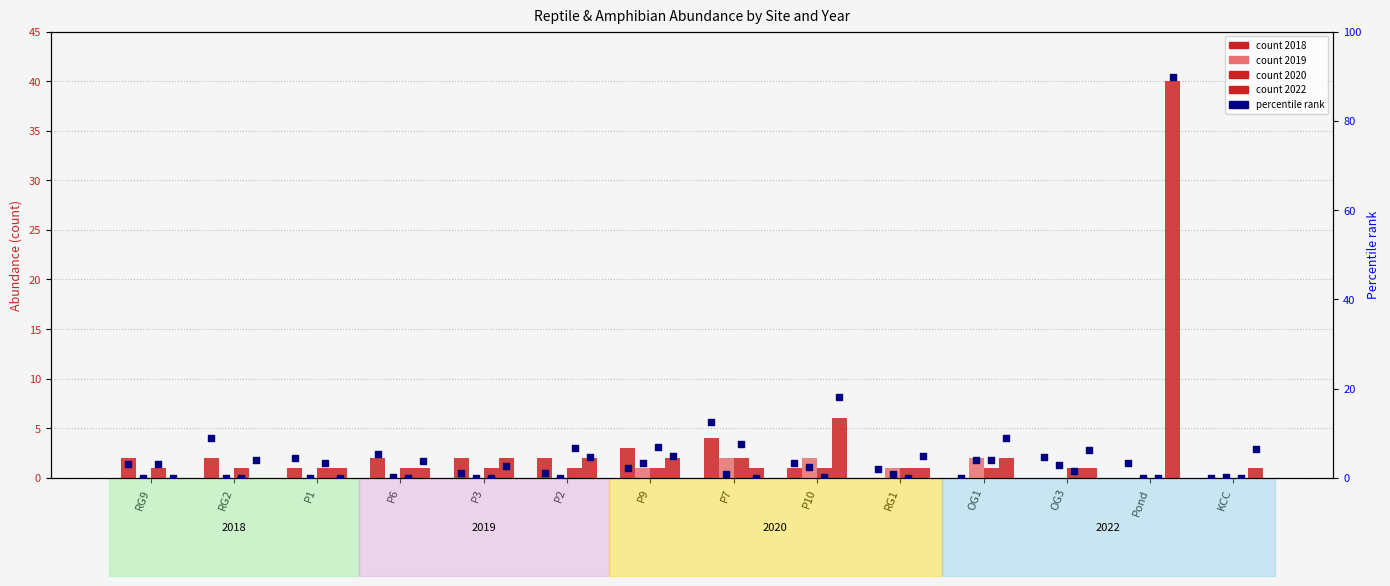

Which series has the largest Y range (max minus min)?

2022